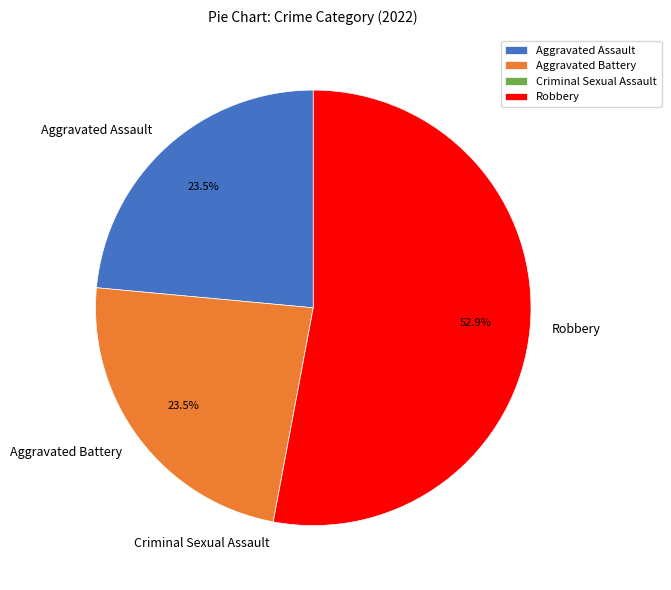

Is there a majority slice in this chart?

Yes